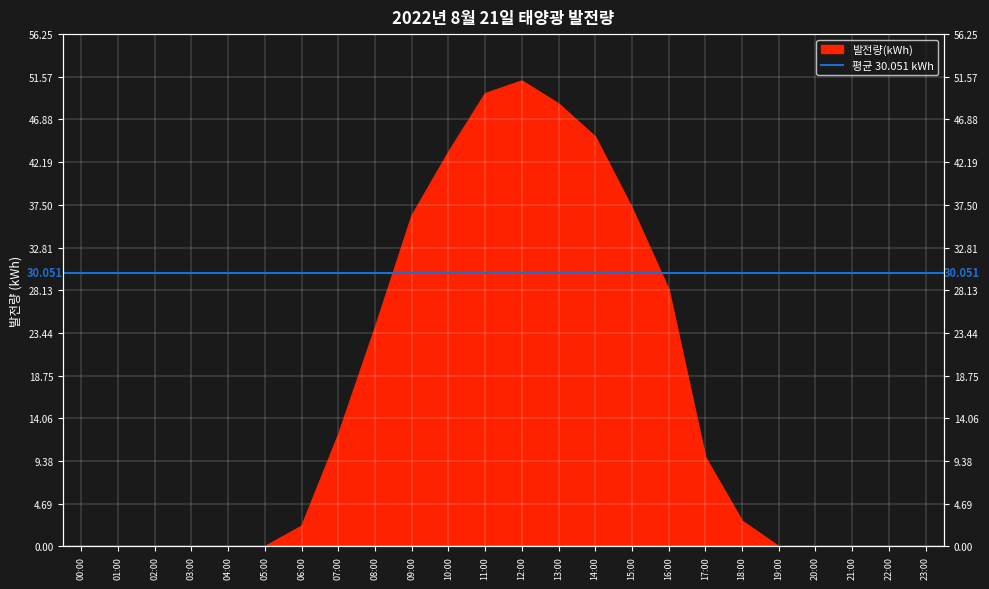

Where is the data nearest to the value 25?

08:00